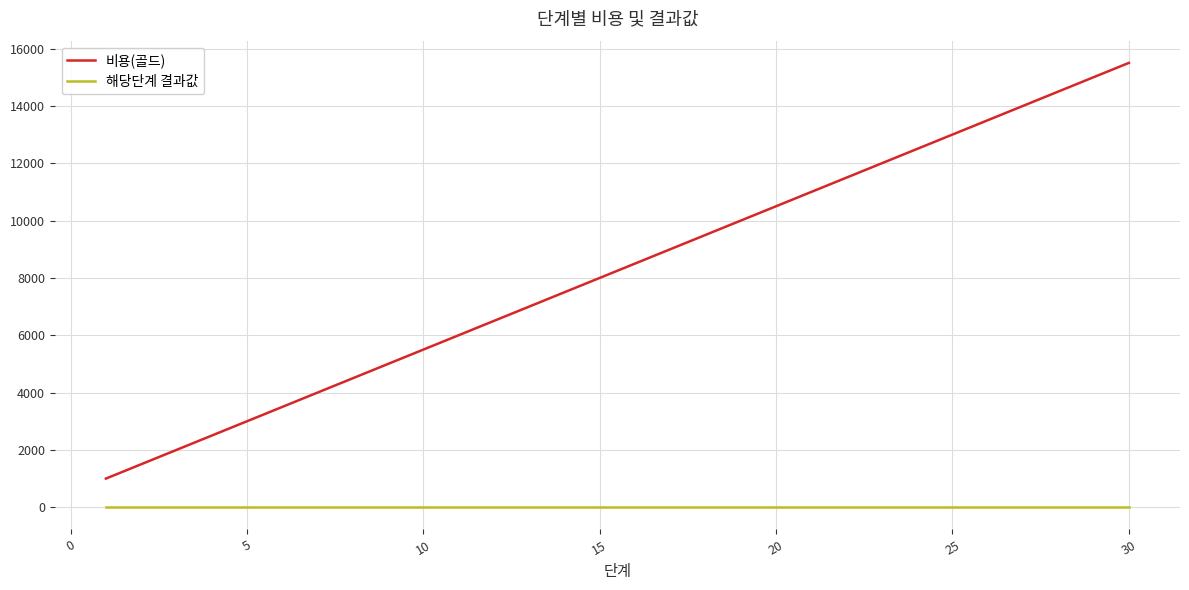

Does the chart display data point markers on the line(s)?

No